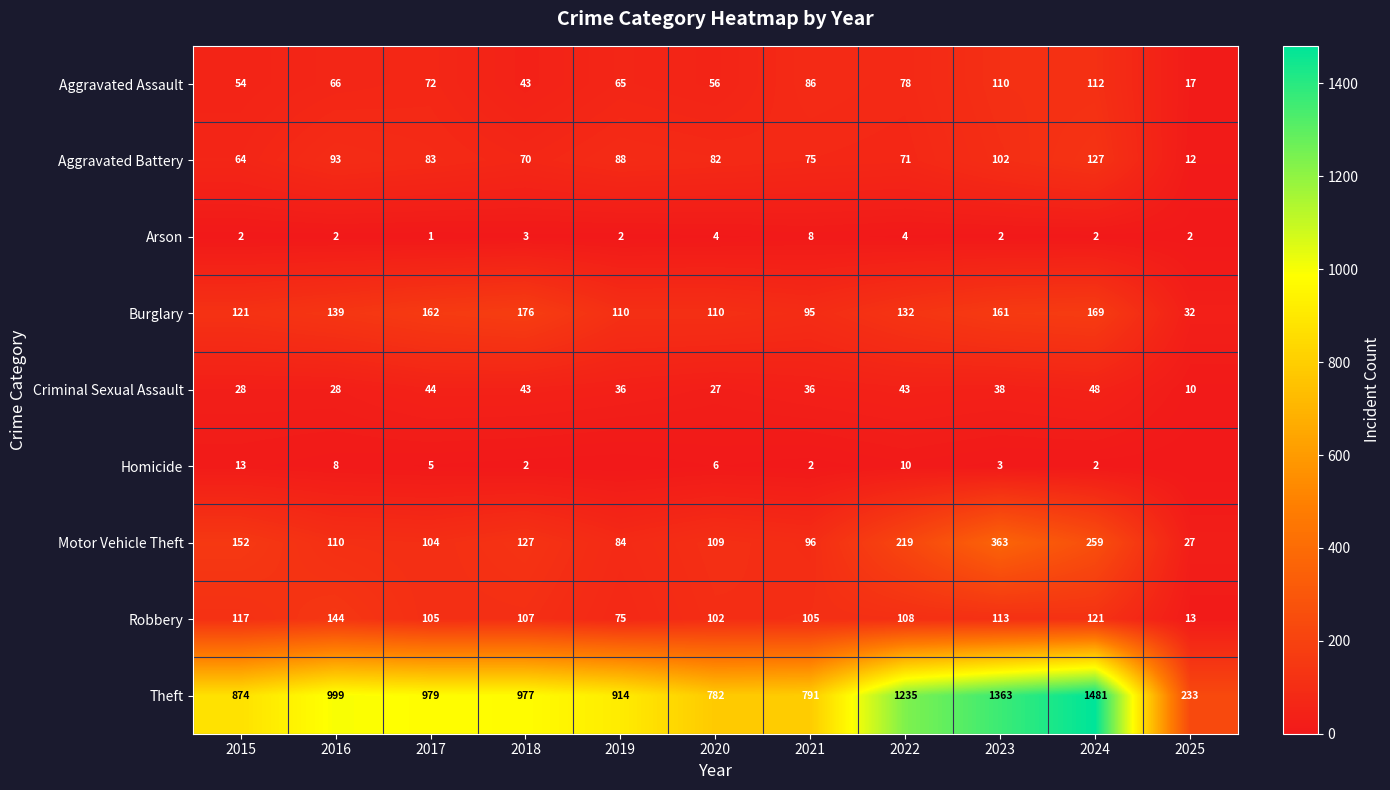

At which label does Criminal Sexual Assault reach its minimum?

2025